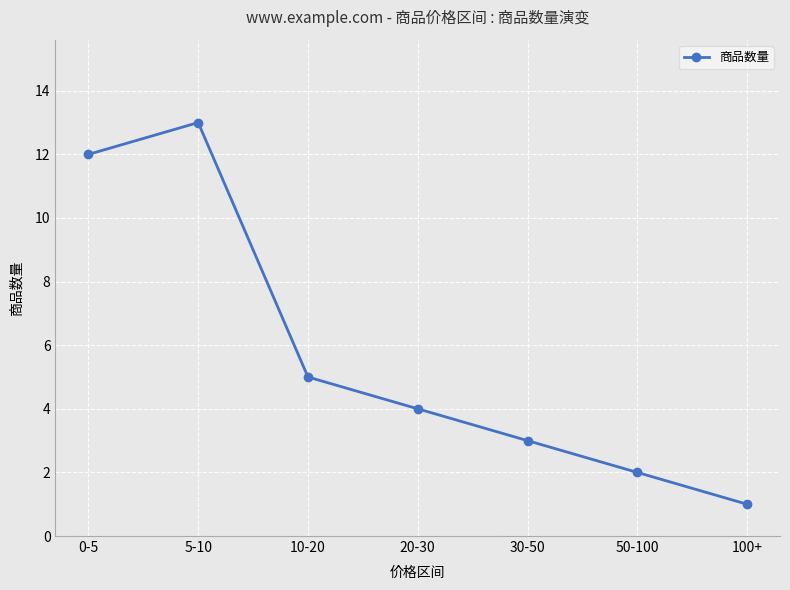

How many lines are shown in the chart?

1